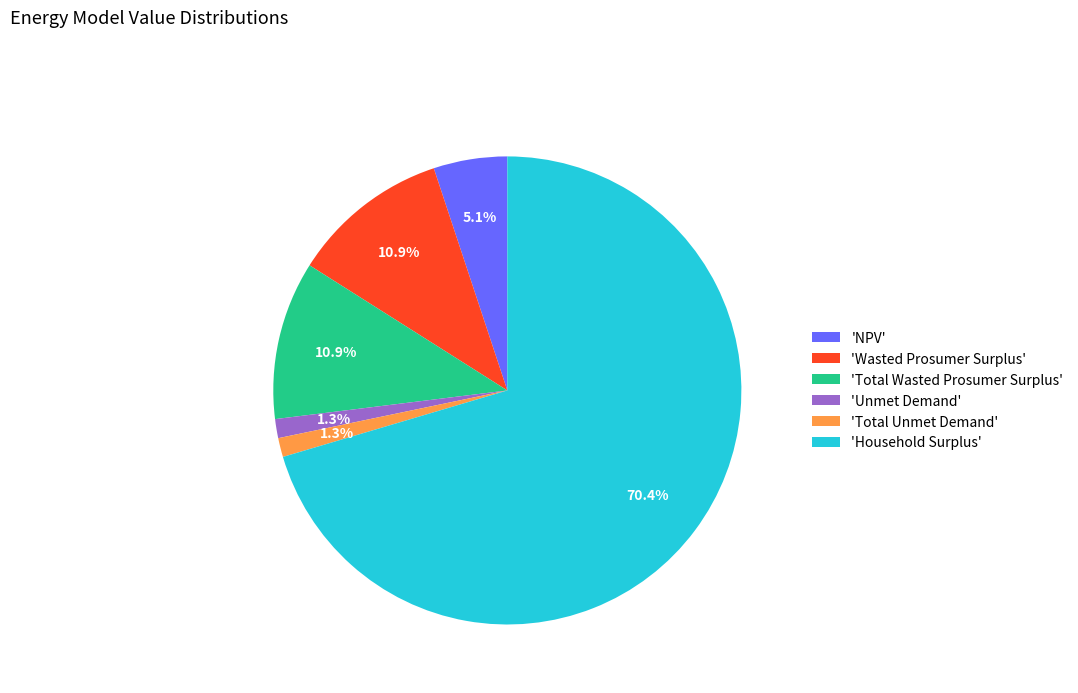

Combined, what portion of the pie is 'Unmet Demand' and 'Total Wasted Prosumer Surplus'?

12.2%